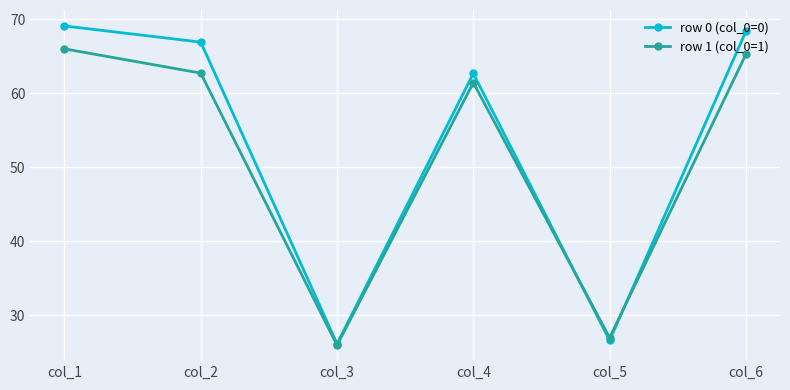

Count the number of categories in the chart.

6